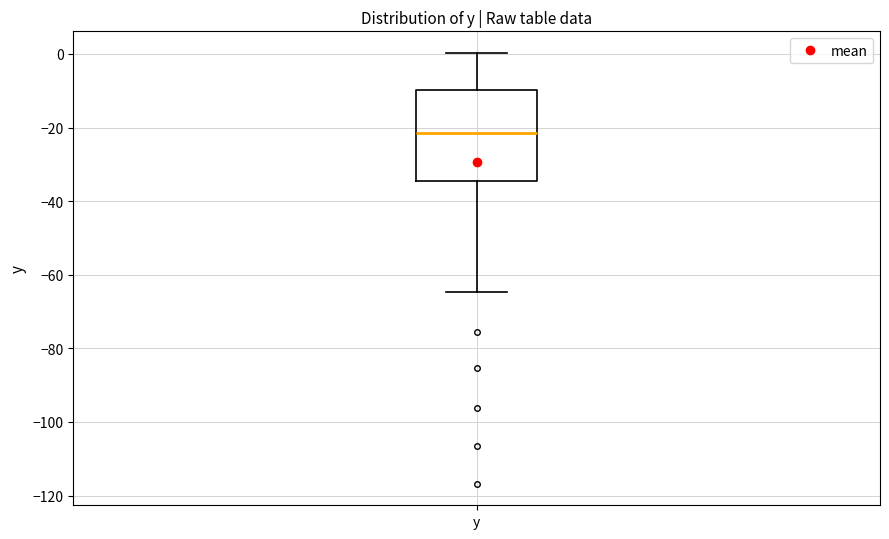

Transcribe this box plot: give where the median line is, the range the box spans, and where the two whiskers end, as read against the y-axis. The values are not printed on the chart, so give them approximately, as read against the axis.

median -22, box -34 to -10, whiskers -64 to 0